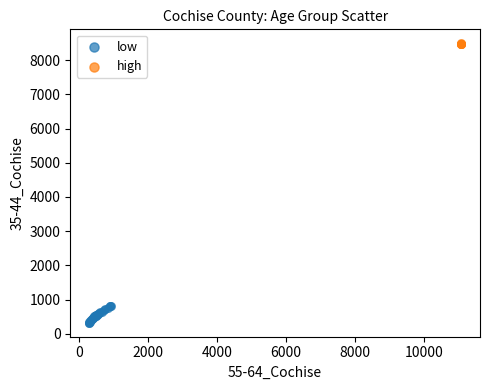

Which series has the largest Y range (max minus min)?

low